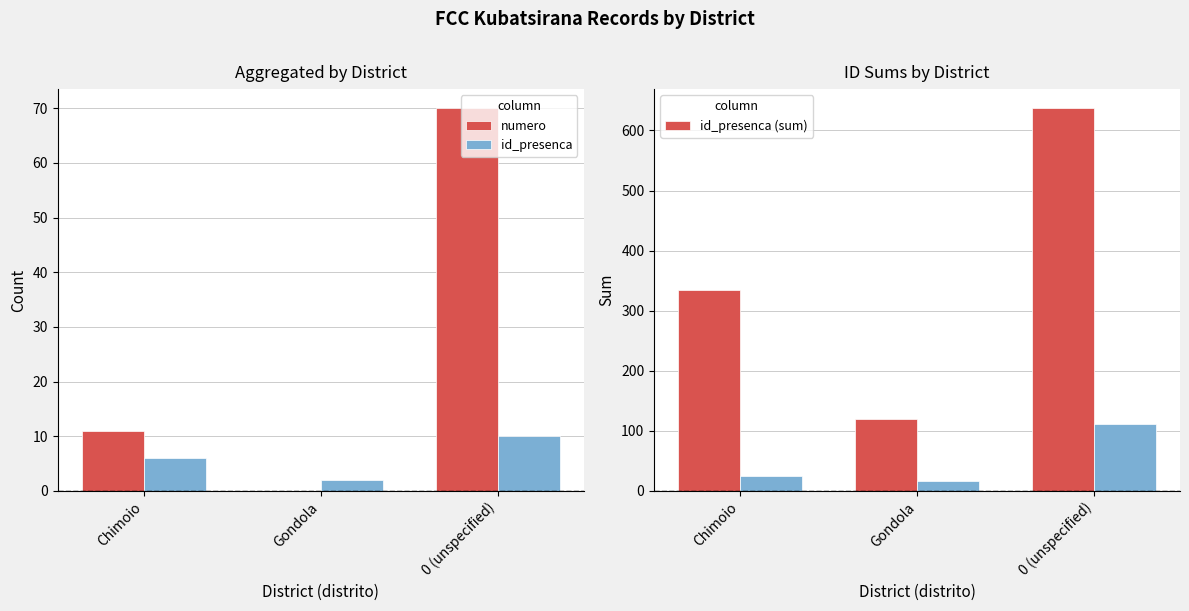

What is the difference between the numero values at 0 (unspecified) and Gondola?

70